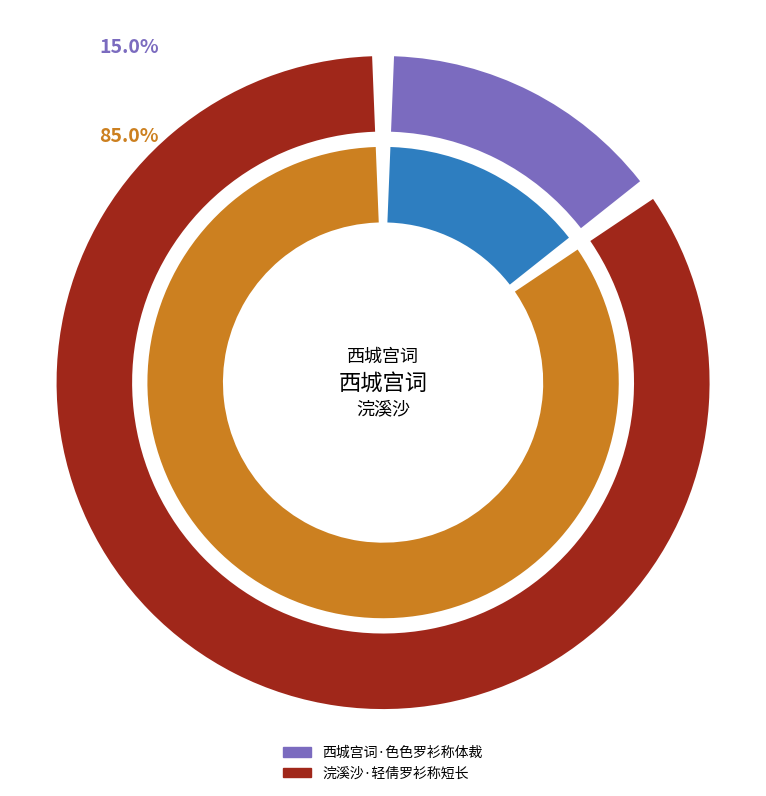

Count the number of slices in the pie.

2